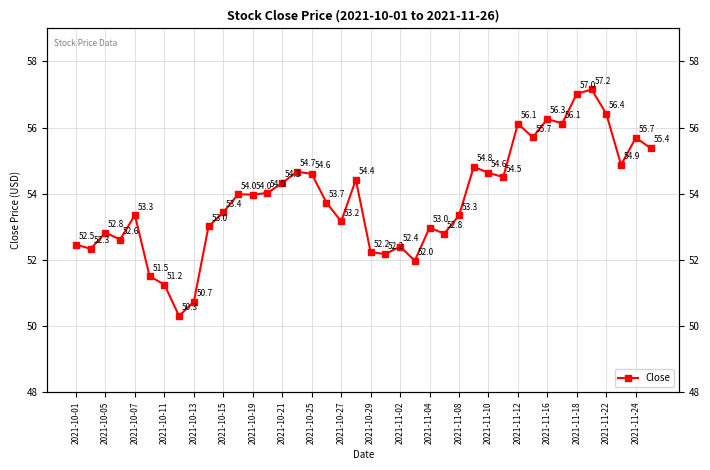

Does the chart display data point markers on the line(s)?

Yes